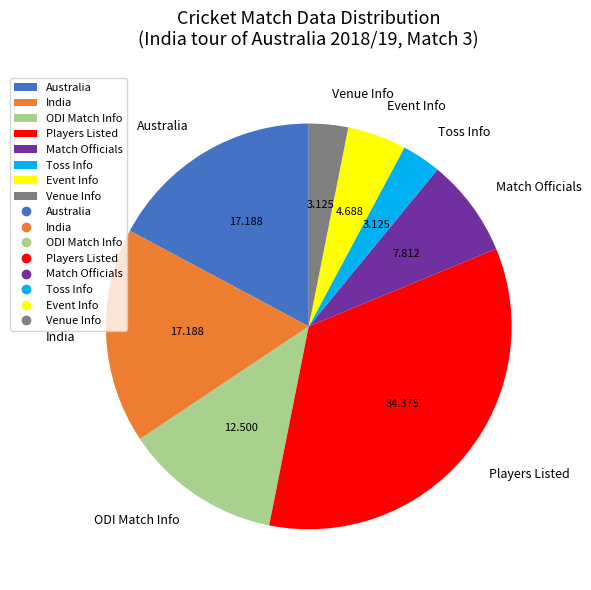

Do Australia and Toss Info together represent more than half of the pie?

No